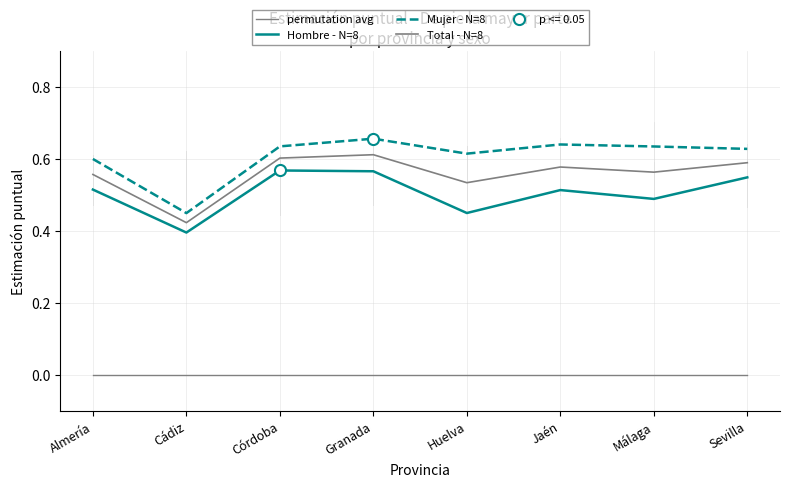

At which category is the sum across all series the highest?

Granada